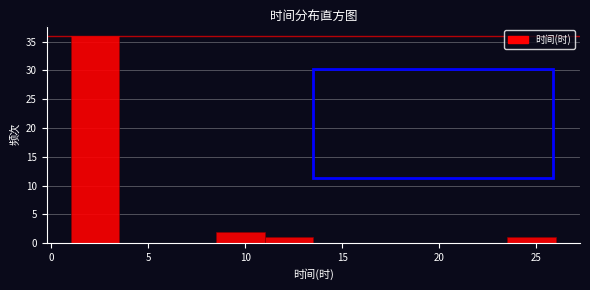

What is the height of the bar covering 1.0 to 3.5 on the x-axis? The values are not printed on the chart, so give them approximately, as read against the axis.

36